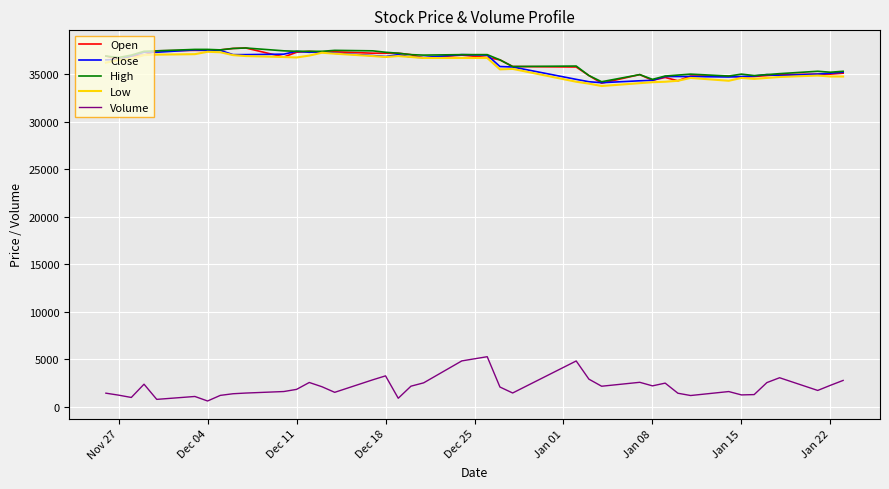

True or false: Volume and Low cross at least once.

False